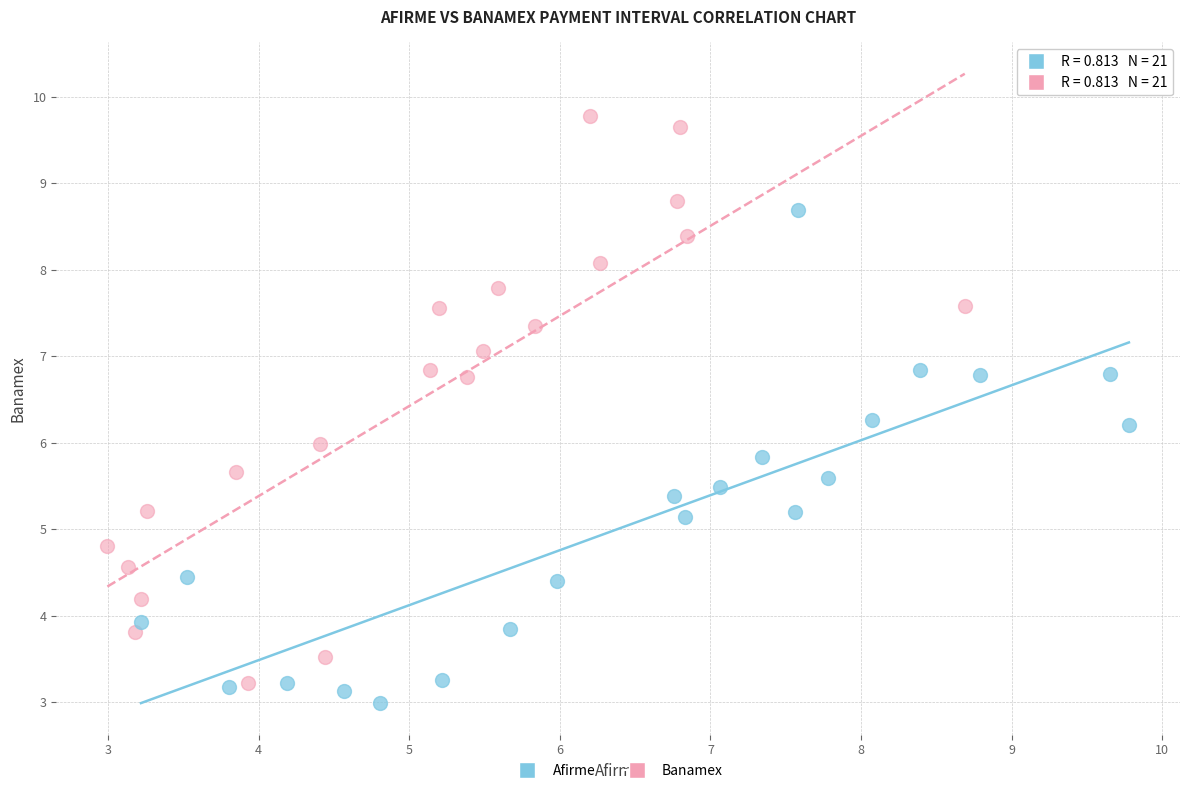

Which series reaches the maximum Y coordinate?

Banamex